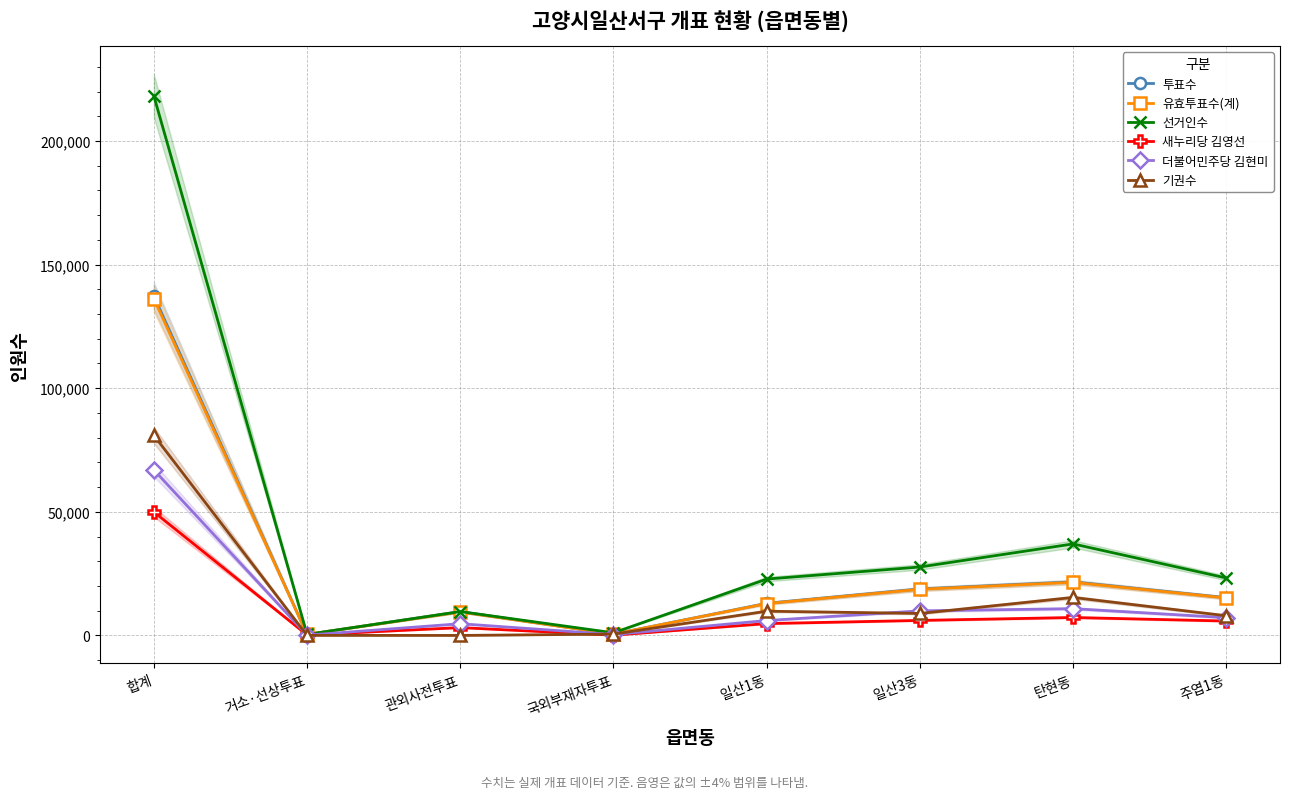

Reading left to right, list all the values displayed in this chart.

투표수: 합계=137309	거소·선상투표=398	관외사전투표=9644	국외부재자투표=526	일산1동=13000	일산3동=18797	탄현동=21655	주엽1동=15263
유효투표수(계): 합계=136215	거소·선상투표=392	관외사전투표=9511	국외부재자투표=524	일산1동=12888	일산3동=18668	탄현동=21486	주엽1동=15158
선거인수: 합계=218257	거소·선상투표=417	관외사전투표=9646	국외부재자투표=1061	일산1동=22803	일산3동=27687	탄현동=37025	주엽1동=23224
새누리당 김영선: 합계=49970	거소·선상투표=191	관외사전투표=3168	국외부재자투표=109	일산1동=4791	일산3동=6073	탄현동=7258	주엽1동=5821
더불어민주당 김현미: 합계=66959	거소·선상투표=106	관외사전투표=4738	국외부재자투표=357	일산1동=6026	일산3동=9930	탄현동=10832	주엽1동=7186
기권수: 합계=80948	거소·선상투표=19	관외사전투표=2	국외부재자투표=535	일산1동=9803	일산3동=8890	탄현동=15370	주엽1동=7961